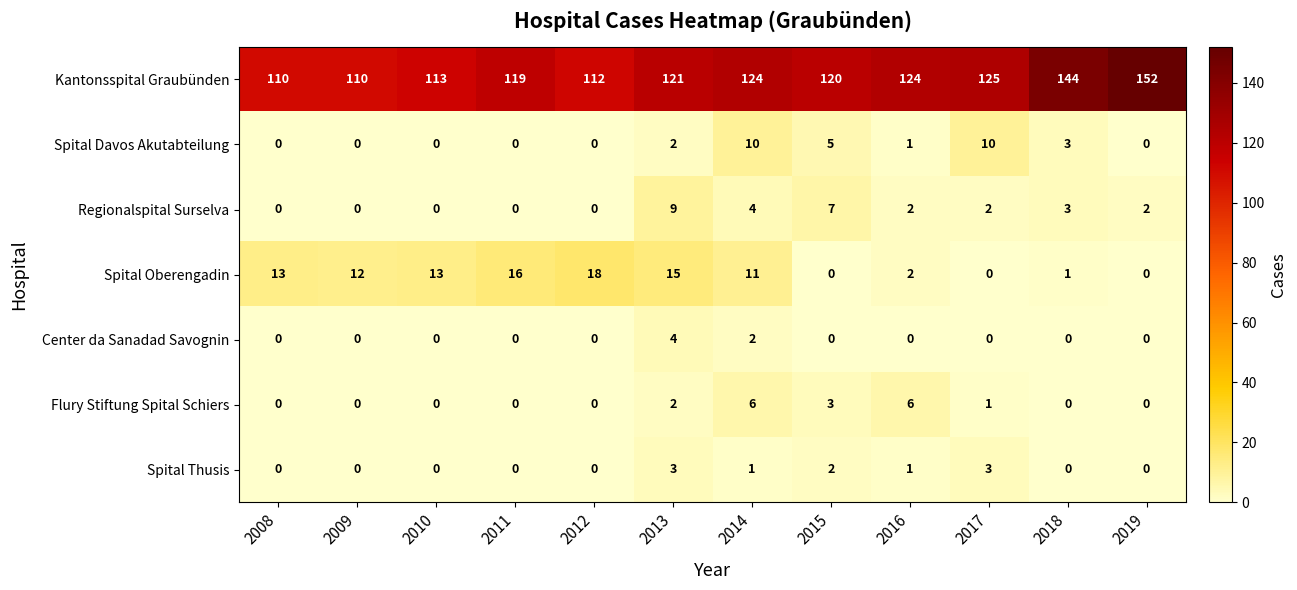

Is the value of Spital Davos Akutabteilung at 2015 greater than the value of Flury Stiftung Spital Schiers at 2011?

Yes